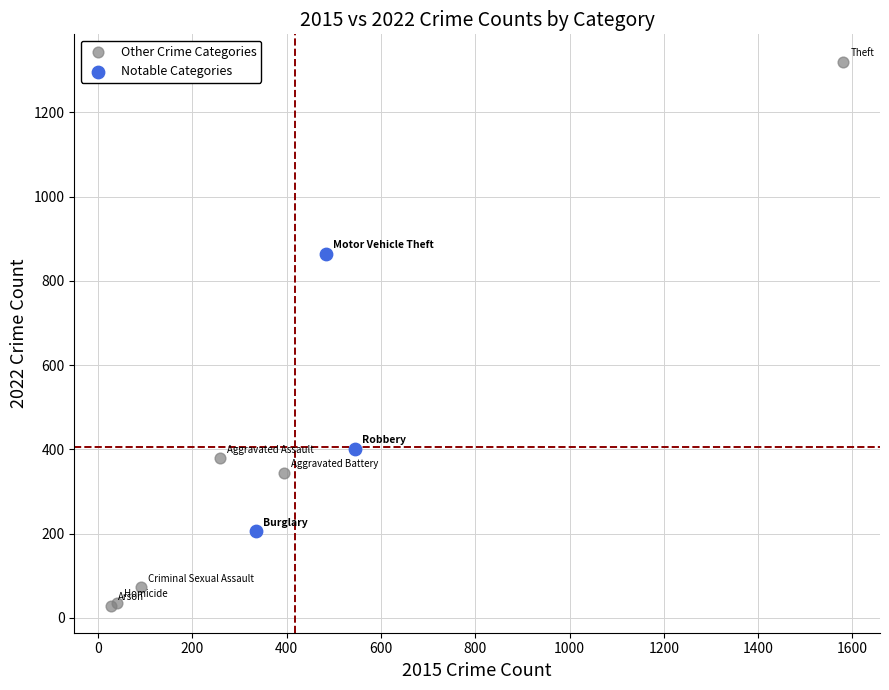

Which series has the widest spread of Y values?

Other Crime Categories